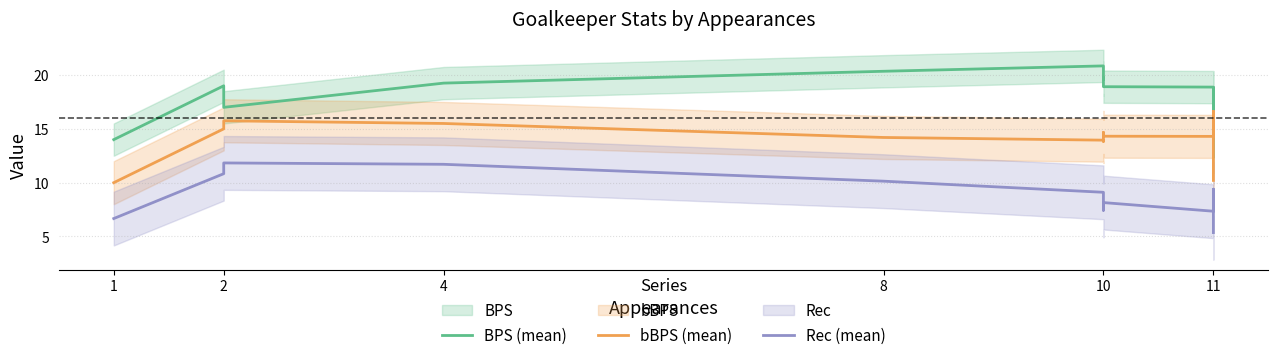

What are all the series names shown in the legend?

BPS (mean), bBPS (mean), Rec (mean)